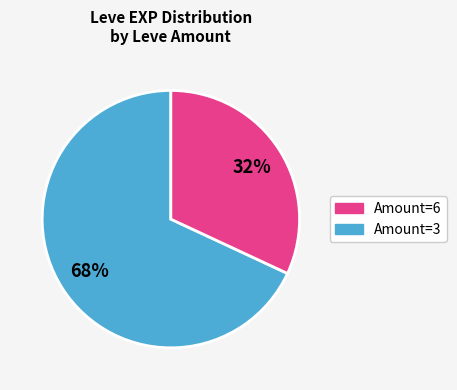

How many segments does this pie chart have?

2